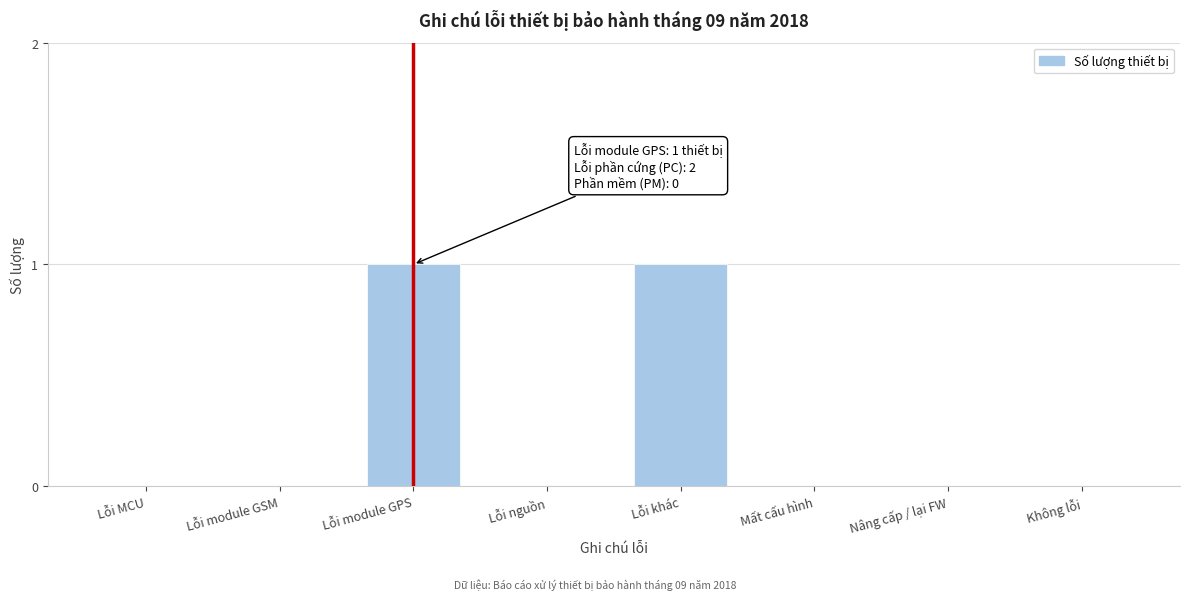

Reading left to right, what are all the values shown in this chart?

Lỗi MCU=0	Lỗi module GSM=0	Lỗi module GPS=1	Lỗi nguồn=0	Lỗi khác=1	Mất cấu hình=0	Nâng cấp / lại FW=0	Không lỗi=0